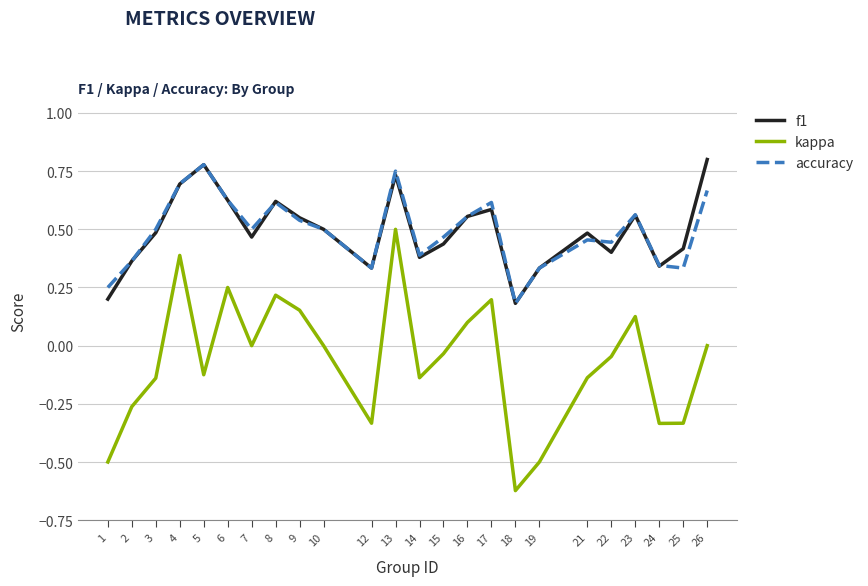

Which category has the lowest value across all series?

18